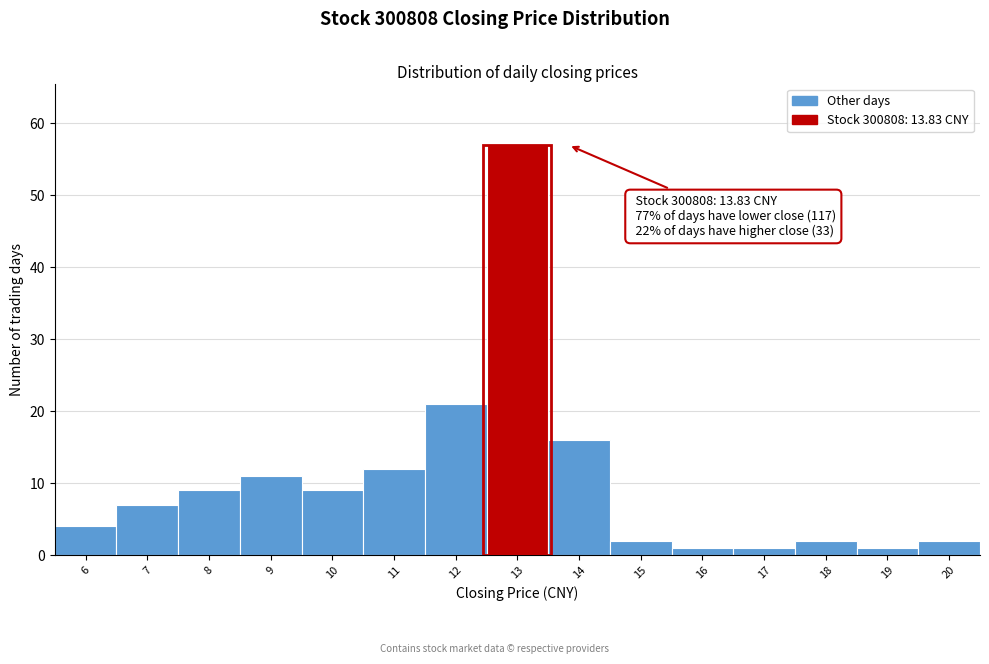

Reading right to left, extract all data points from this chart.

2	1	2	1	1	2	16	57	21	12	9	11	9	7	4